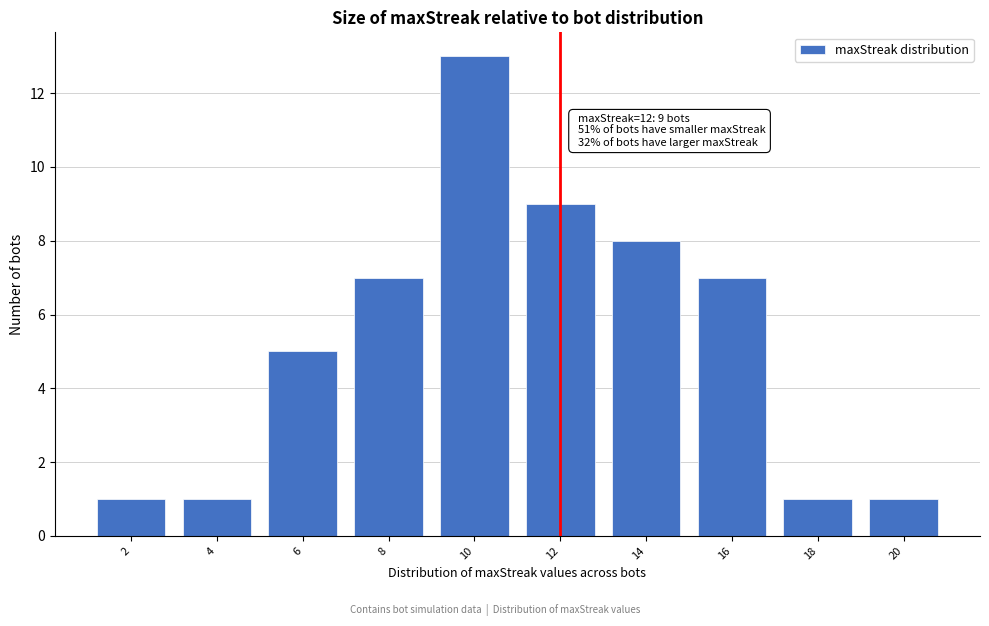

Reading left to right, list all the values displayed in this chart.

2=1	4=1	6=5	8=7	10=13	12=9	14=8	16=7	18=1	20=1